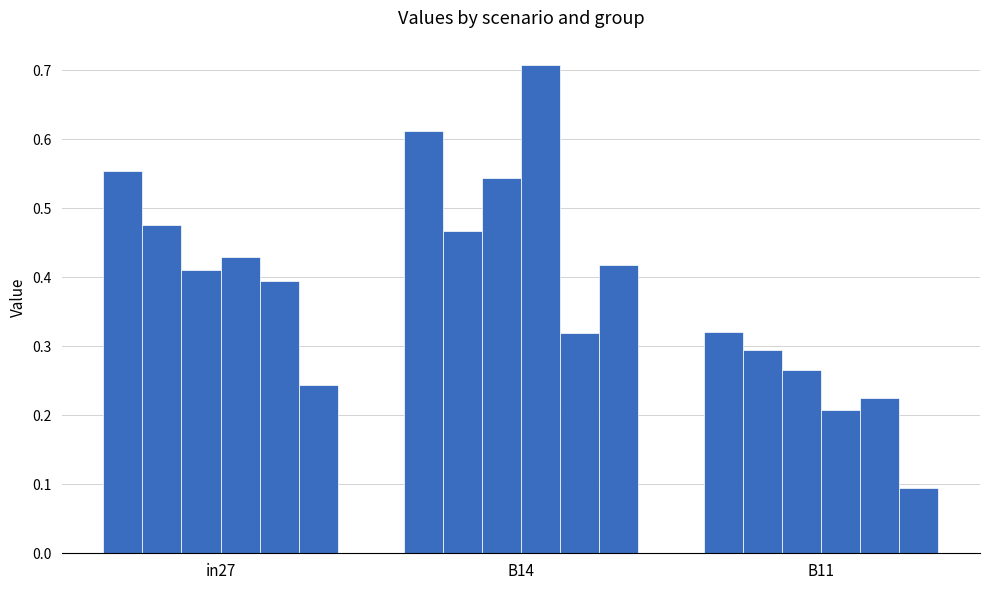

Reading left to right, extract all data points from this chart.

job394_scenario1_773: 0.6	0.6	0.3
job397_scenario0_778: 0.5	0.5	0.3
job403_scenario2_794: 0.4	0.5	0.3
job404_scenario2_796: 0.4	0.7	0.2
job405_scenario1_799: 0.4	0.3	0.2
job406_scenario2_800: 0.2	0.4	0.1